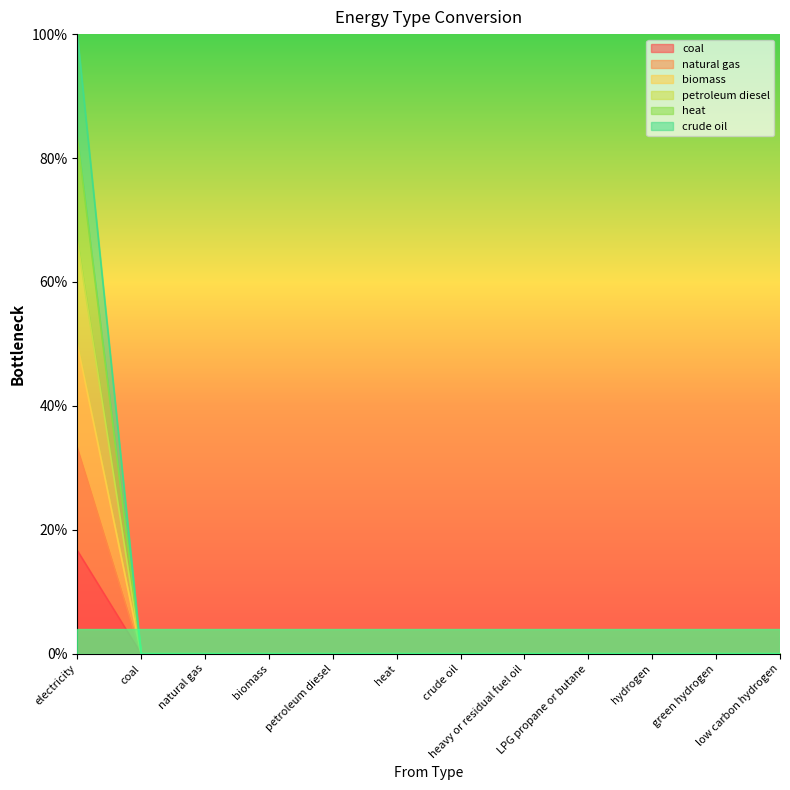

Reading left to right, list all the values displayed in this chart.

coal: 0.2	0.0	0.0	0.0	0.0	0.0	0.0	0.0	0.0	0.0	0.0	0.0
natural gas: 0.3	0.0	0.0	0.0	0.0	0.0	0.0	0.0	0.0	0.0	0.0	0.0
biomass: 0.5	0.0	0.0	0.0	0.0	0.0	0.0	0.0	0.0	0.0	0.0	0.0
petroleum diesel: 0.7	0.0	0.0	0.0	0.0	0.0	0.0	0.0	0.0	0.0	0.0	0.0
heat: 0.8	0.0	0.0	0.0	0.0	0.0	0.0	0.0	0.0	0.0	0.0	0.0
crude oil: 1.0	0.0	0.0	0.0	0.0	0.0	0.0	0.0	0.0	0.0	0.0	0.0